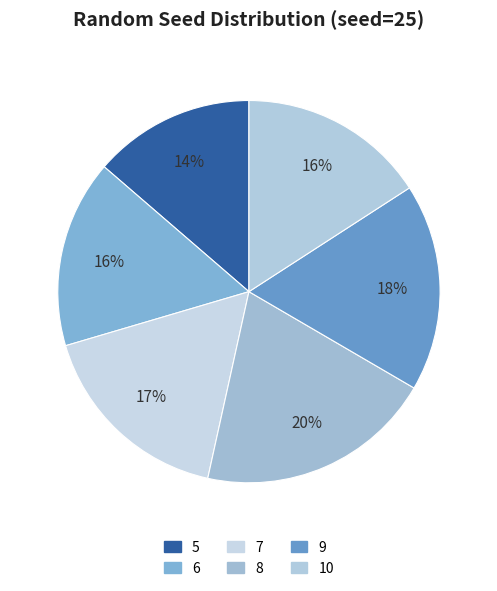

Count the number of slices in the pie.

6